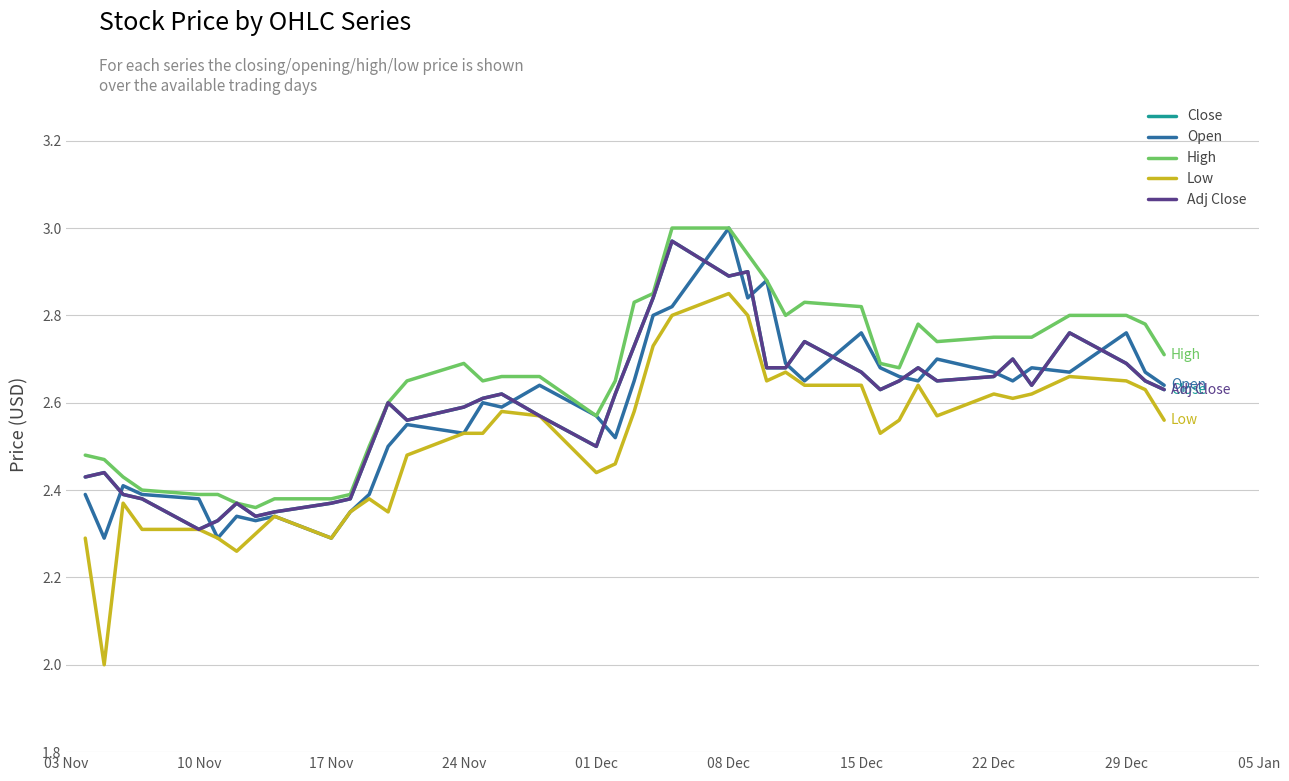

Is this an area chart (filled region under the line)?

No